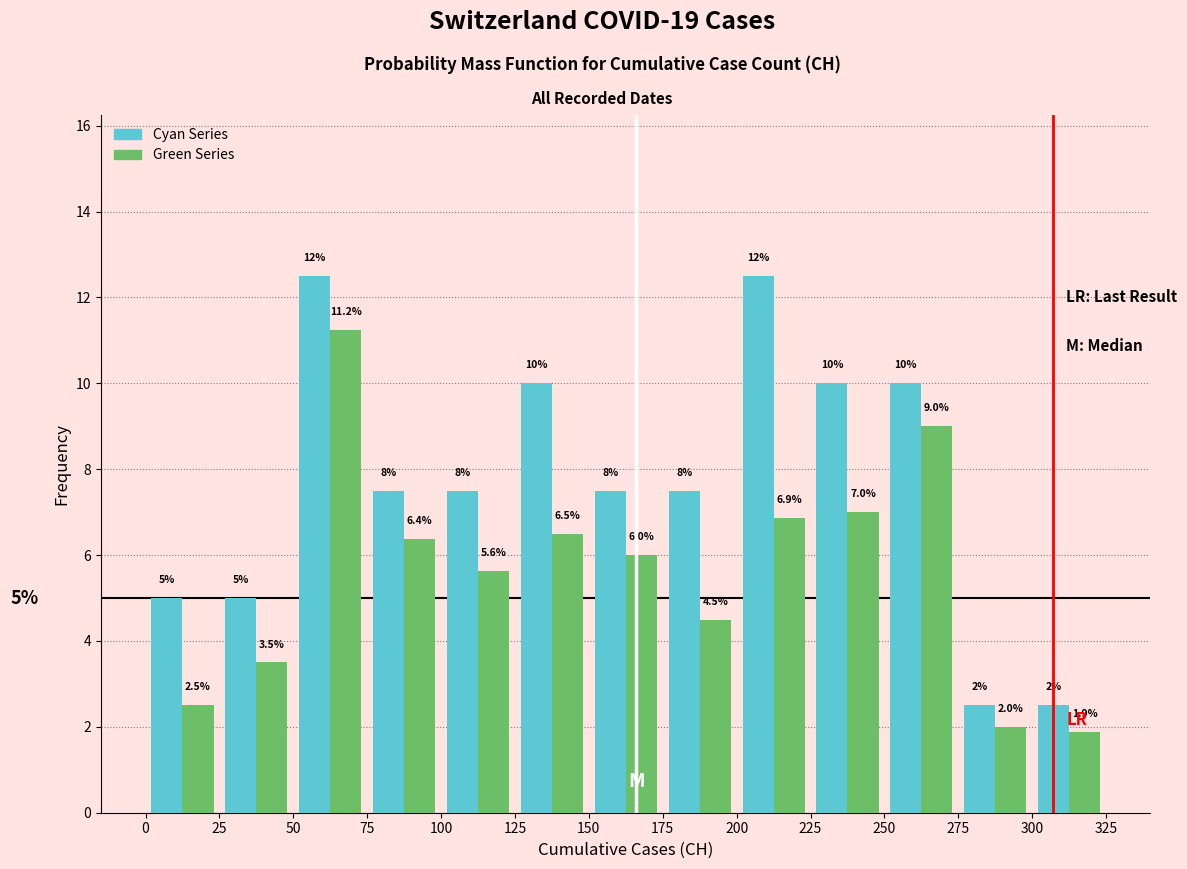

In the Green Series series, which range on the x-axis has the tallest bar?

50 to 75